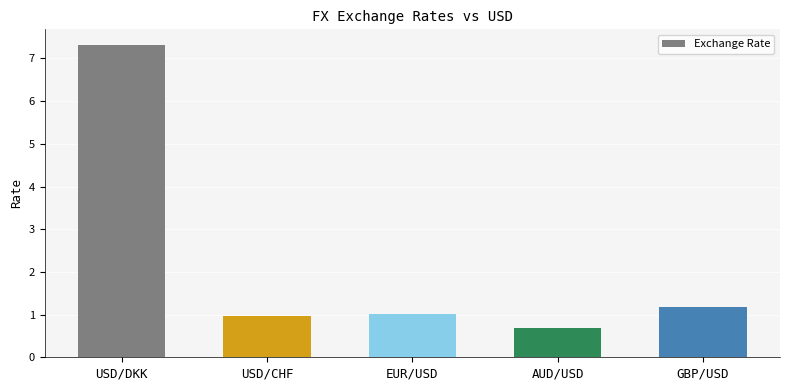

The chart shows a value of 1.0 at EUR/USD. True or false?

True